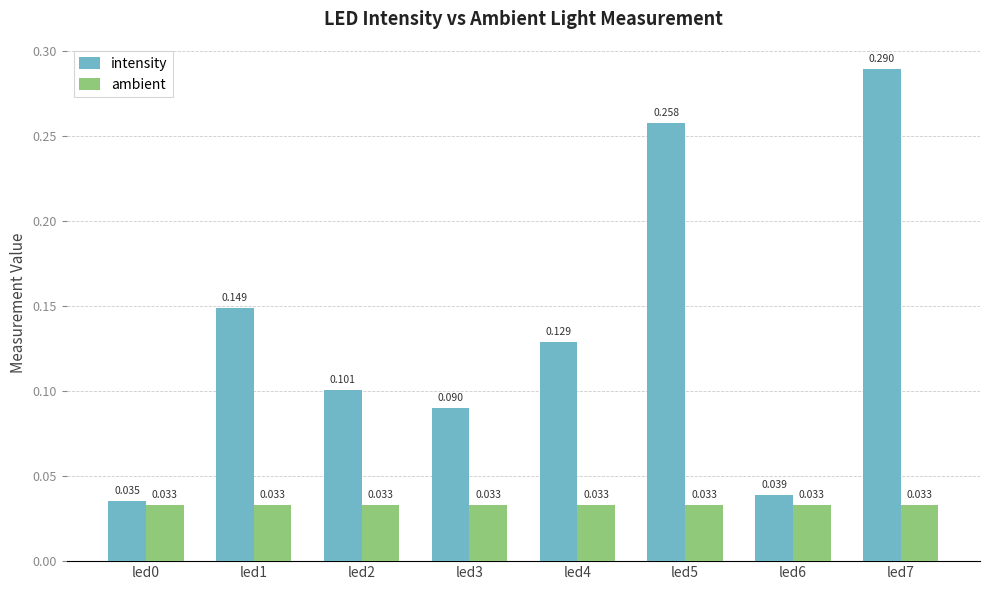

Rank the series by their maximum value, from highest to lowest.

intensity, ambient